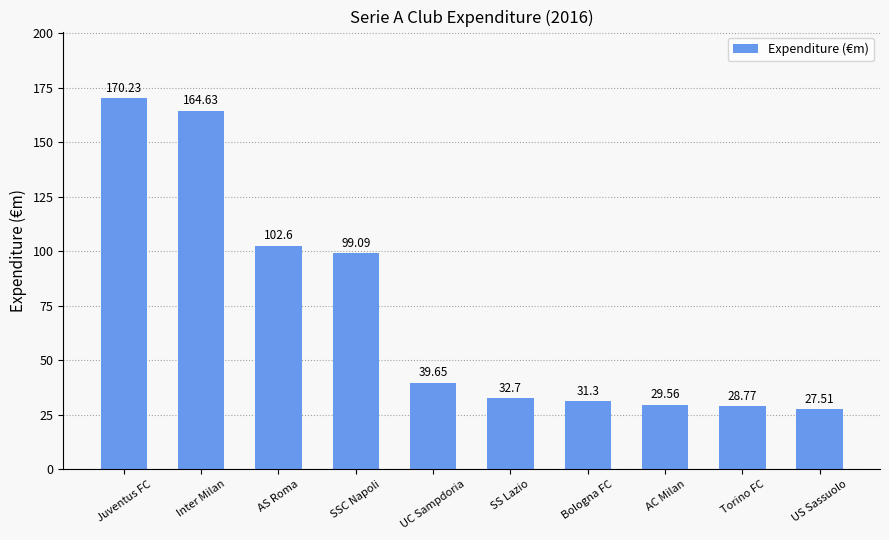

Does the chart contain any negative values?

No